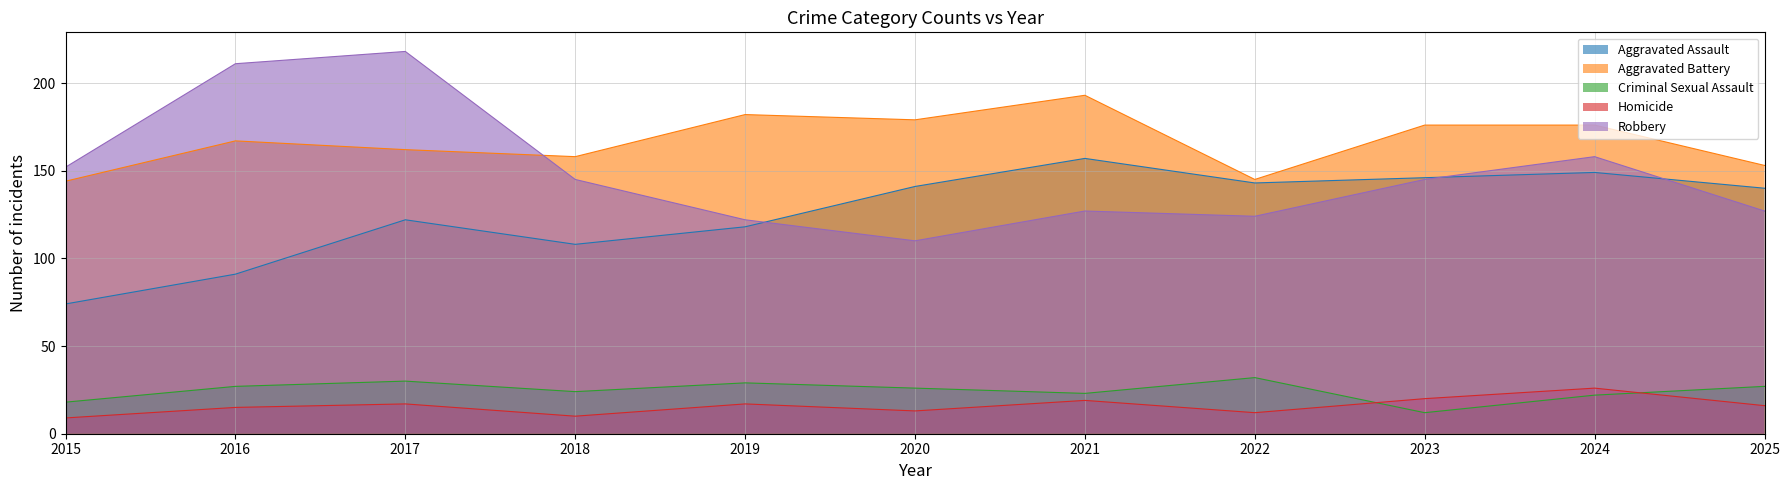

What is the minimum value for Homicide?

9